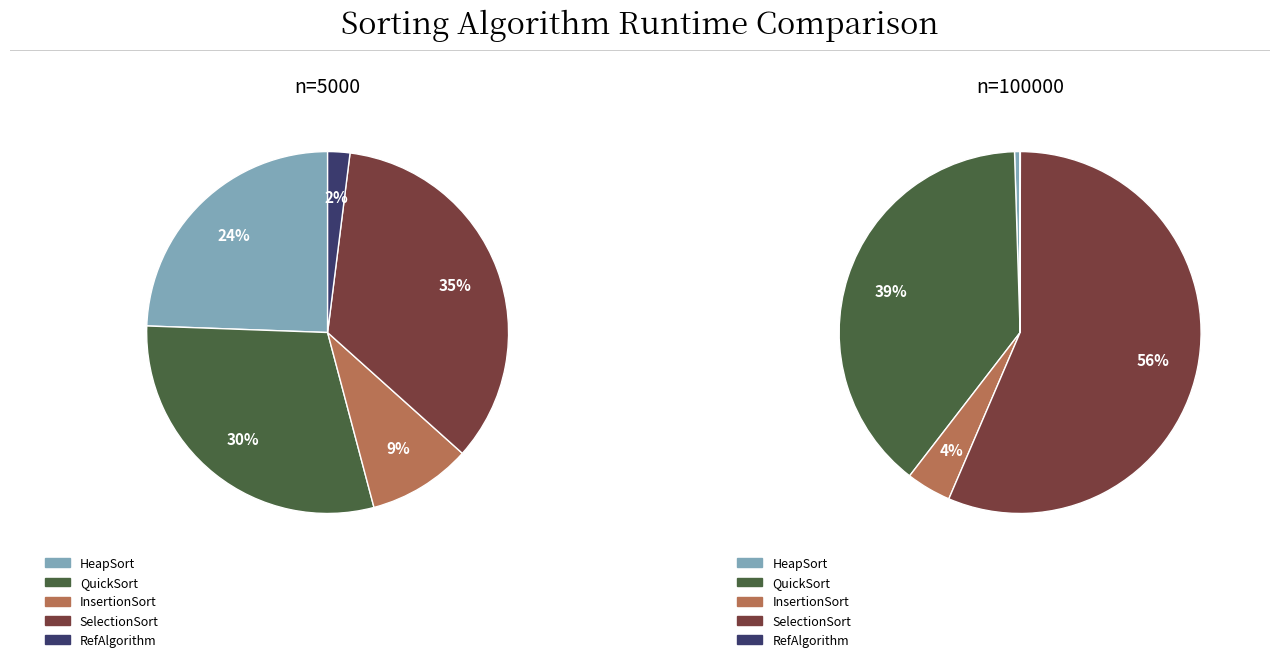

What percentage is the SelectionSort slice, to the nearest percent?

35%